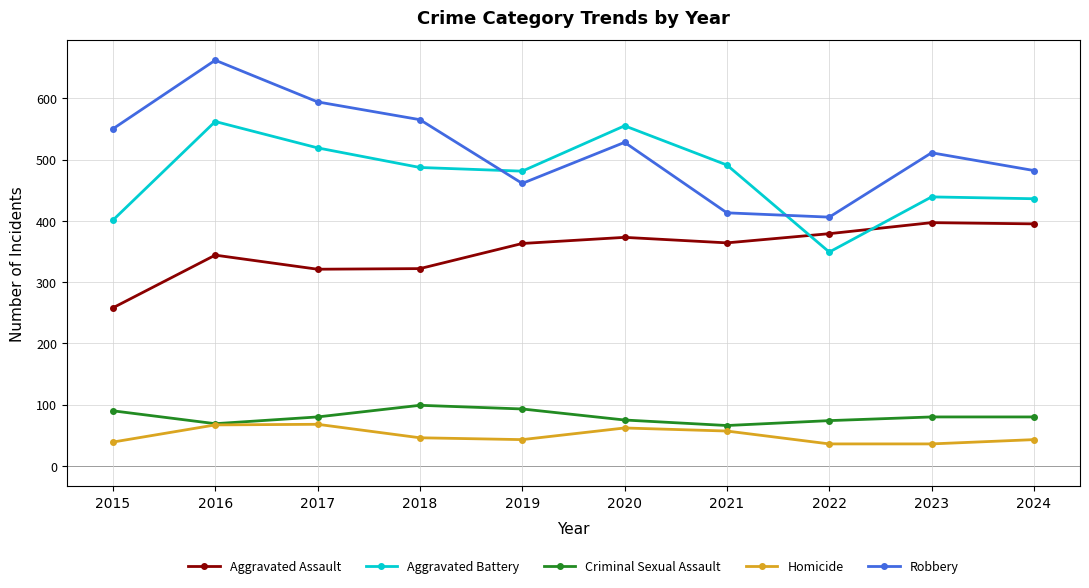

What is the difference between the Aggravated Assault values at 2018 and 2020?

51